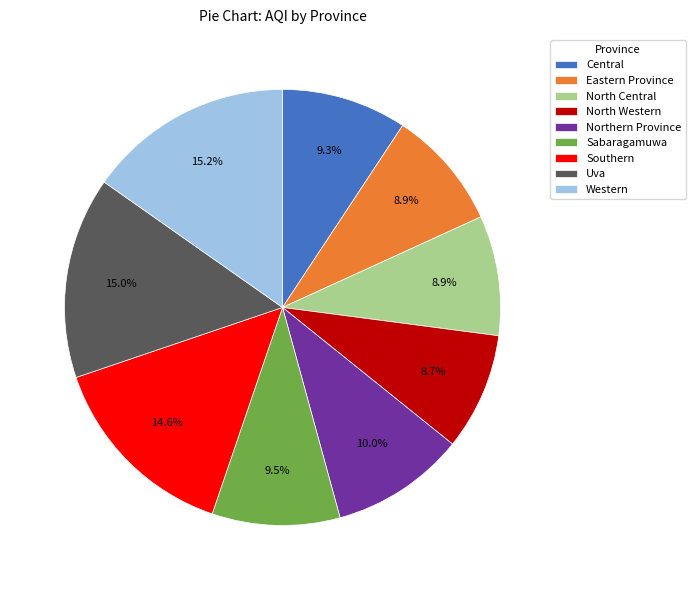

Approximately how many times larger is the value at North Western compared to Northern Province?

0.9